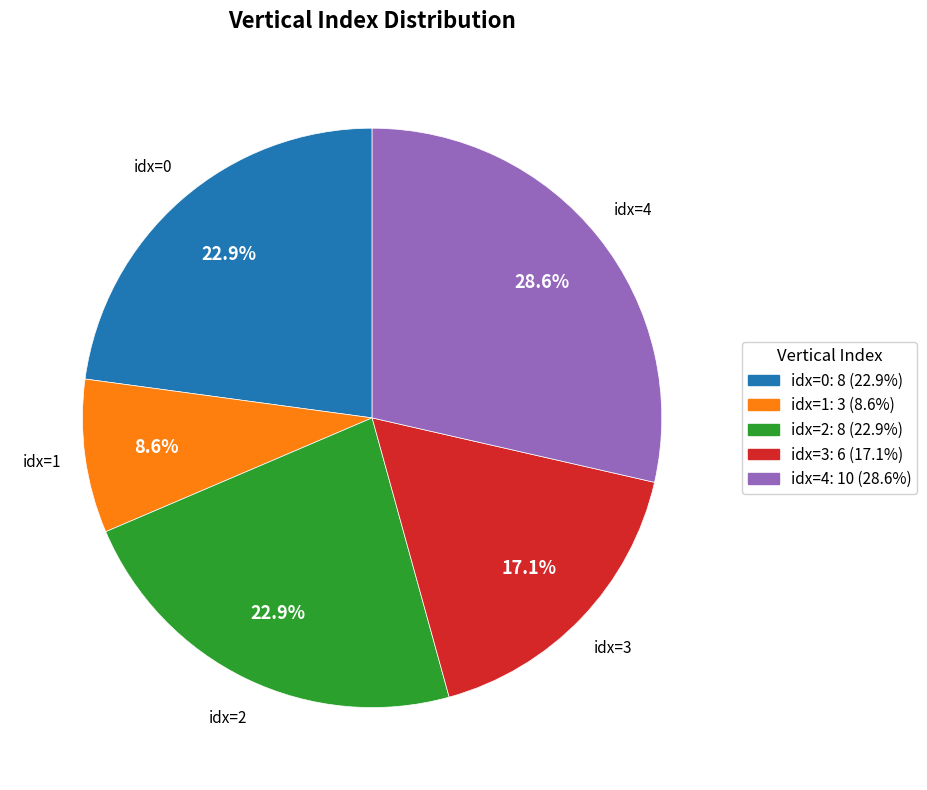

What percentage is NOT represented by idx=4?

71.4%